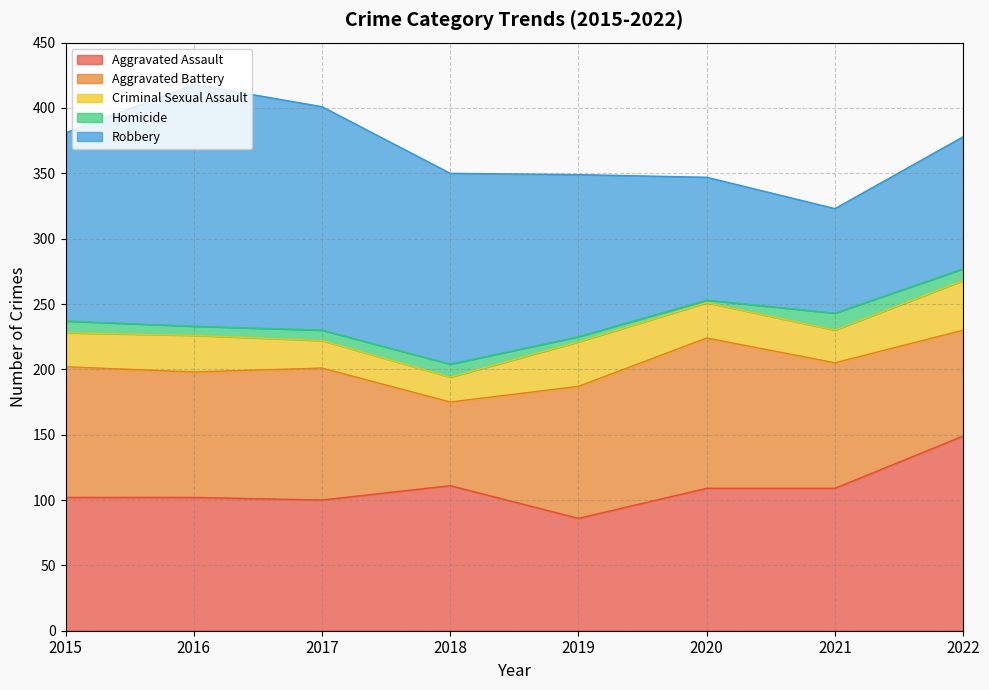

The value of Homicide at 2018 is 15. True or false?

False